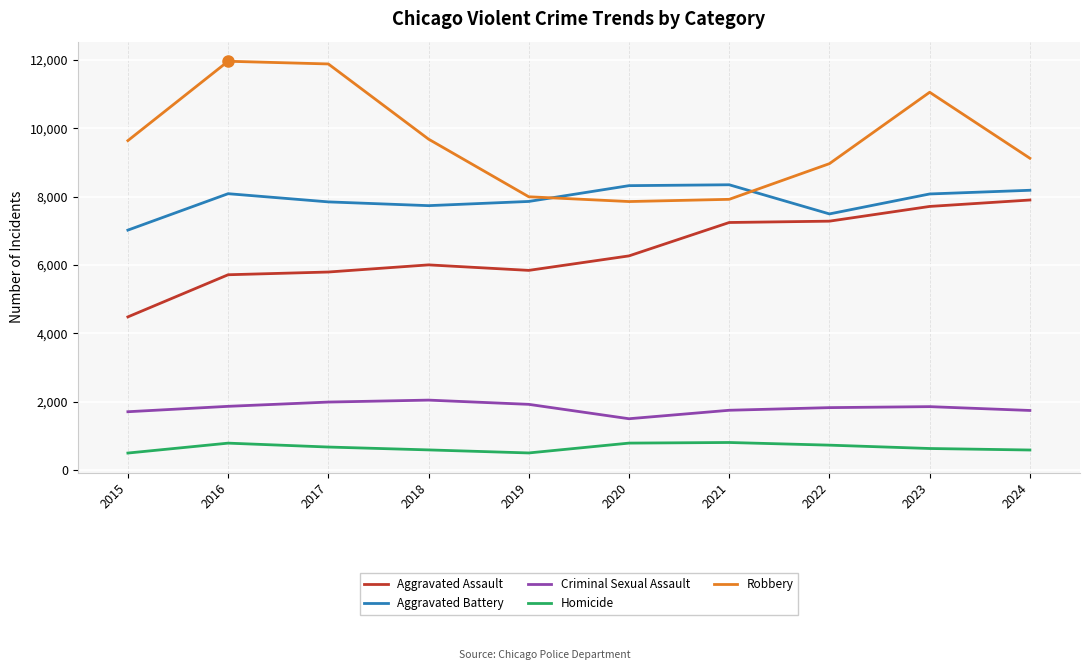

Which series has the largest total across all categories?

Robbery